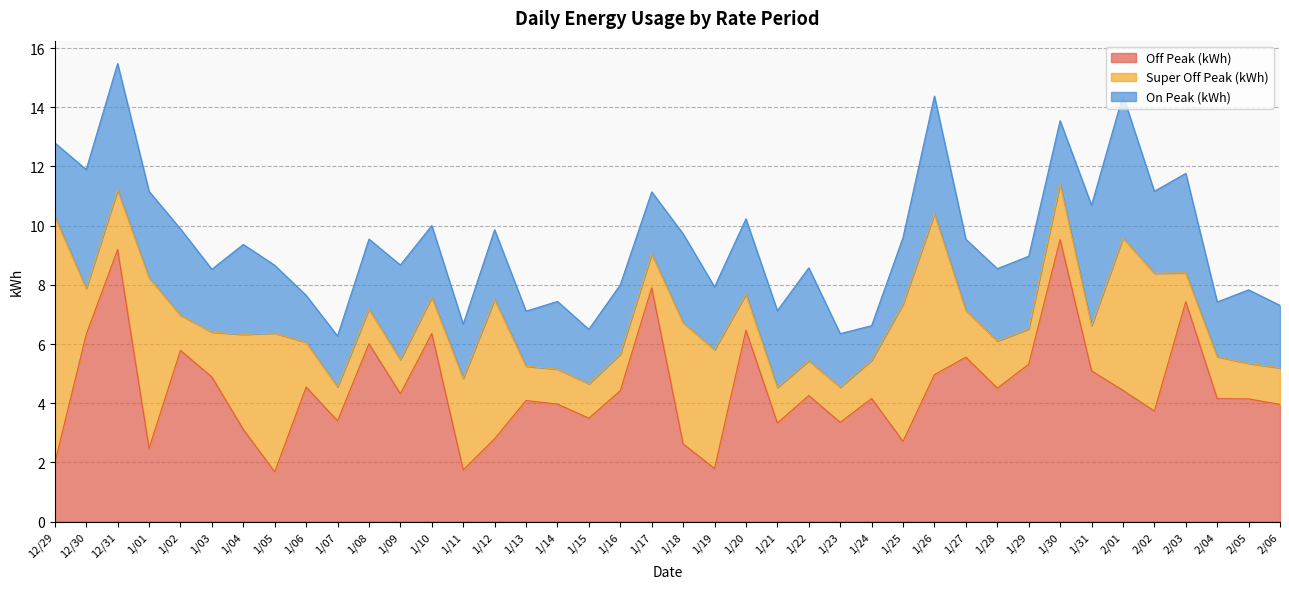

What is the difference between the highest and lowest values at 2/04?

2.7